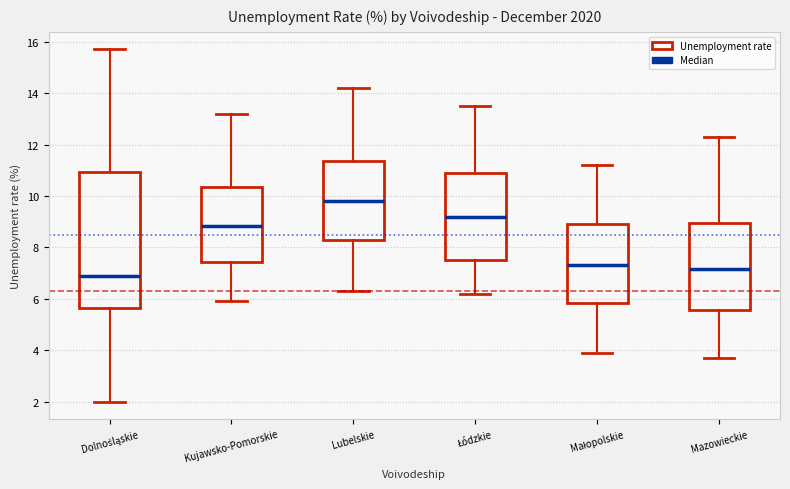

Reading left to right, read every box against the y-axis: the position of its median line, the range the box covers, and the ends of its whiskers. The values are not printed on the chart, so give them approximately, as read against the axis.

Dolnośląskie: median 7.0, box 5.6 to 11.0, whiskers 2.0 to 15.8
Kujawsko-Pomorskie: median 8.8, box 7.4 to 10.4, whiskers 6.0 to 13.2
Lubelskie: median 9.8, box 8.4 to 11.4, whiskers 6.4 to 14.2
Łódzkie: median 9.2, box 7.6 to 11.0, whiskers 6.2 to 13.6
Małopolskie: median 7.4, box 5.8 to 9.0, whiskers 4.0 to 11.2
Mazowieckie: median 7.2, box 5.6 to 9.0, whiskers 3.8 to 12.4